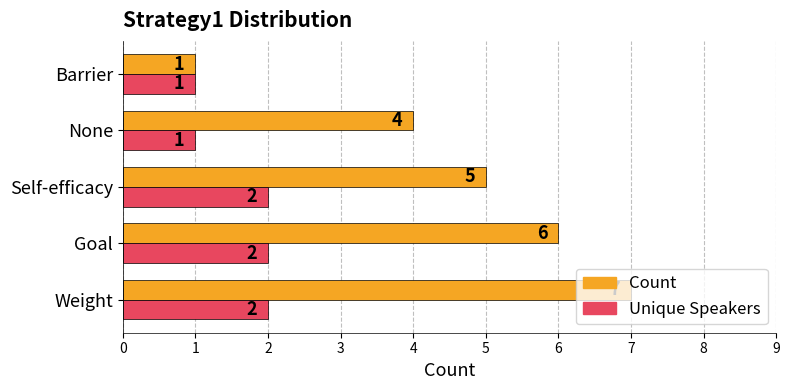

What is the difference between the maximum and second lowest values in the Count series?

3